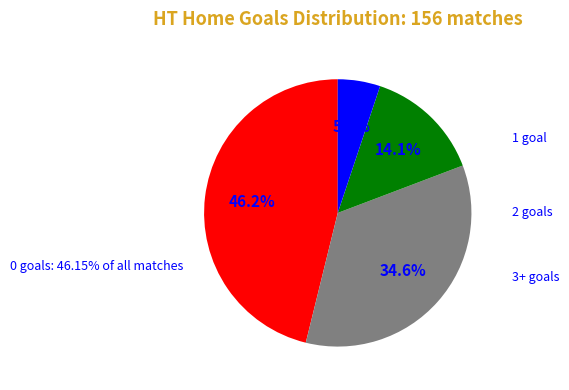

How many slices are in this pie chart?

4